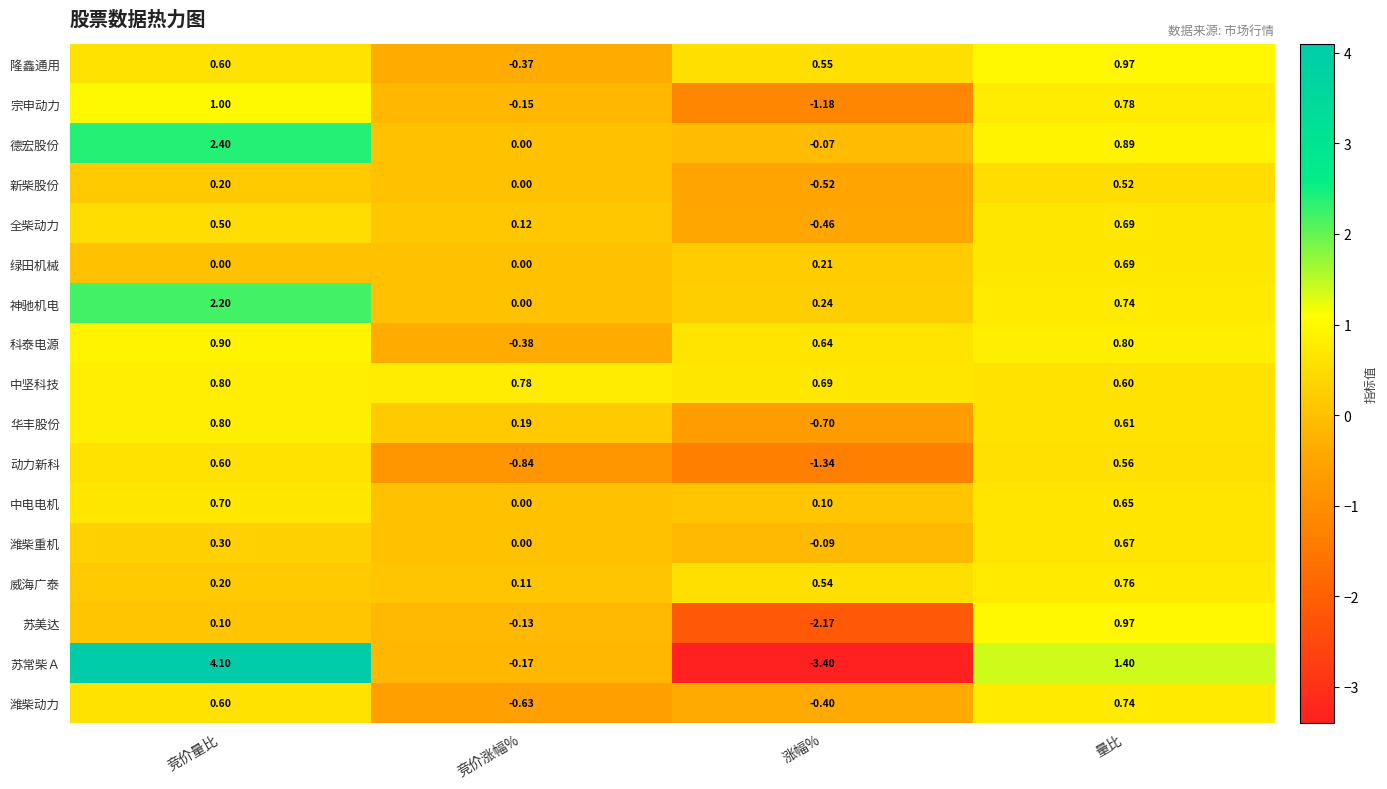

Where is 苏常柴Ａ nearest to the value 0?

竞价涨幅%